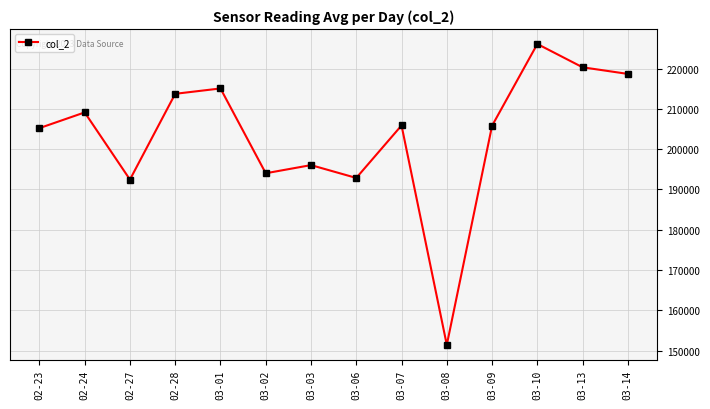

What is the value of the 5th point from the left?

215071.0